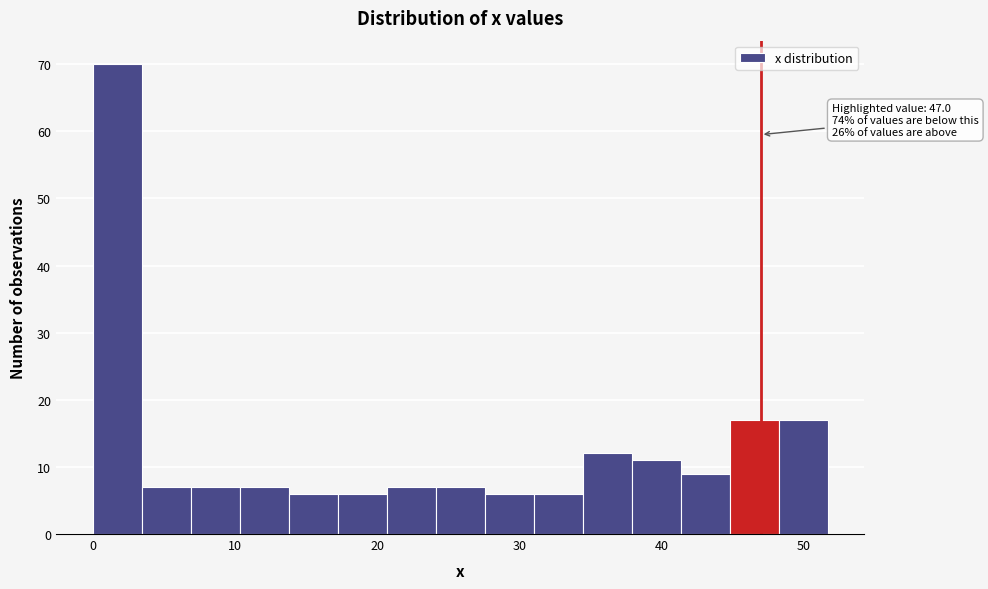

Read against the x-axis, roughly where is the centre of the tallest bar?

2